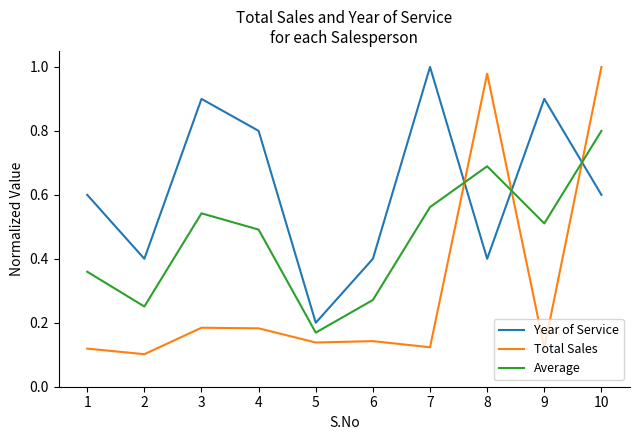

At which category is the sum across all series the highest?

10